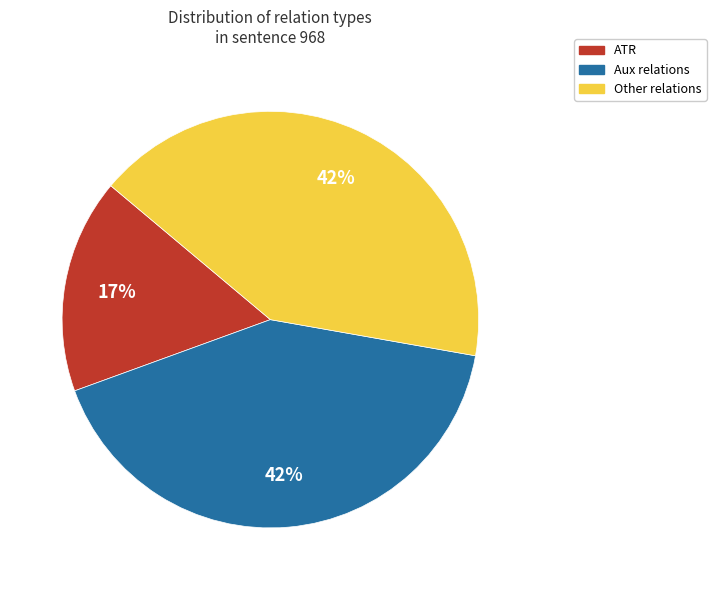

Does any single category account for the majority?

No